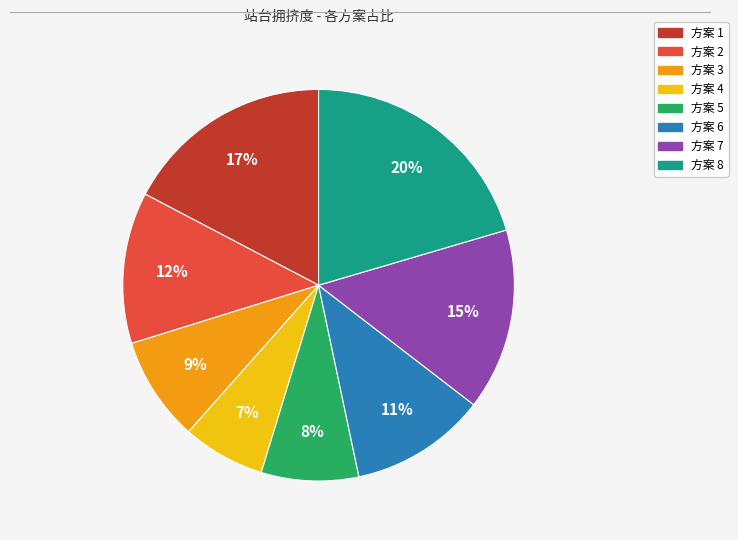

Is there a majority slice in this chart?

No